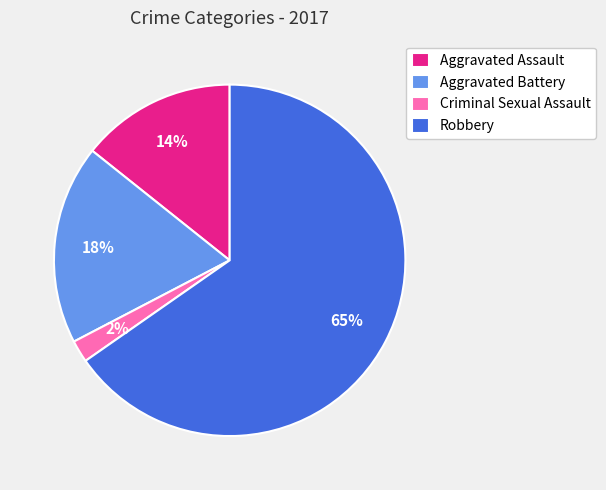

Which has a higher value, Aggravated Battery or Criminal Sexual Assault?

Aggravated Battery